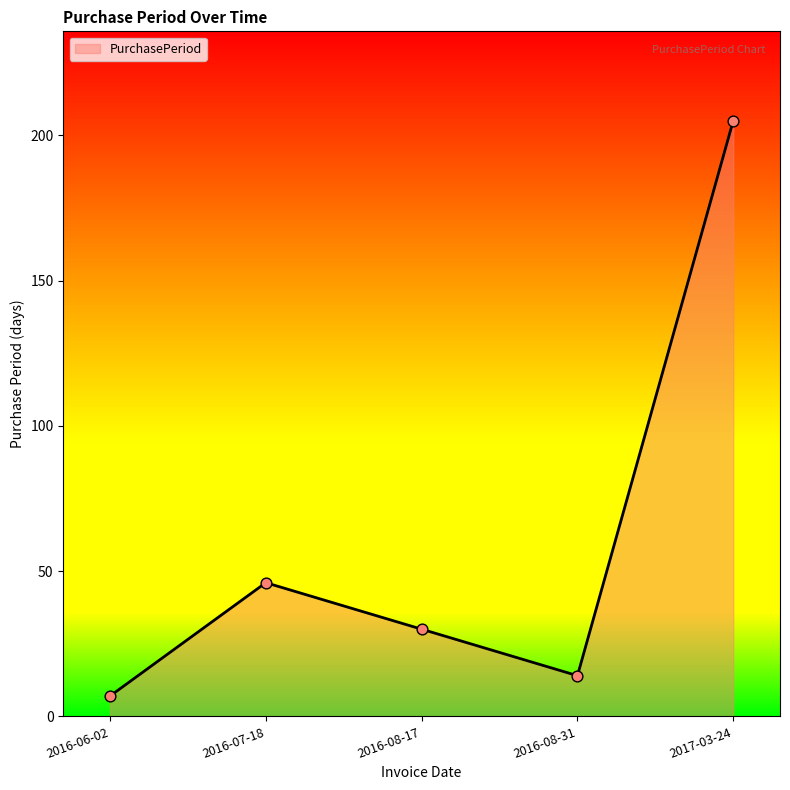

Between 2017-03-24 and 2016-08-31, which is larger?

2017-03-24